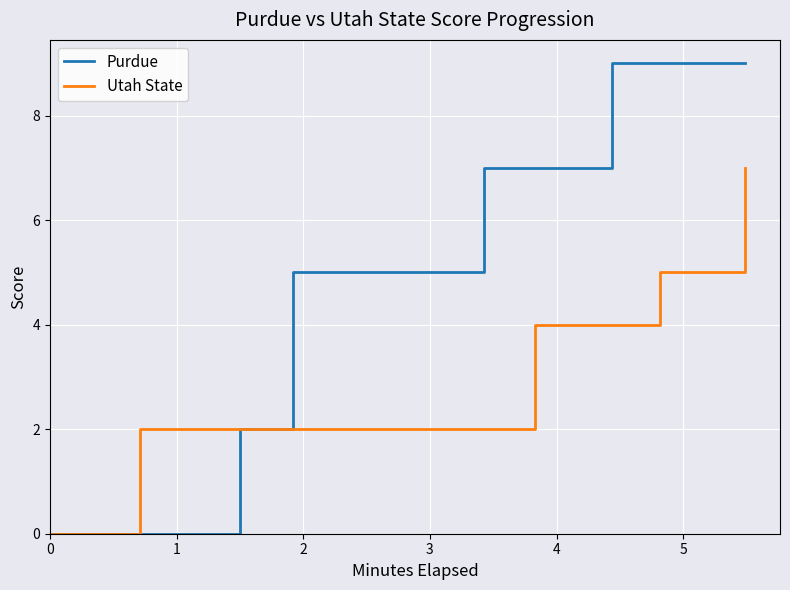

How many series are shown in this chart?

2